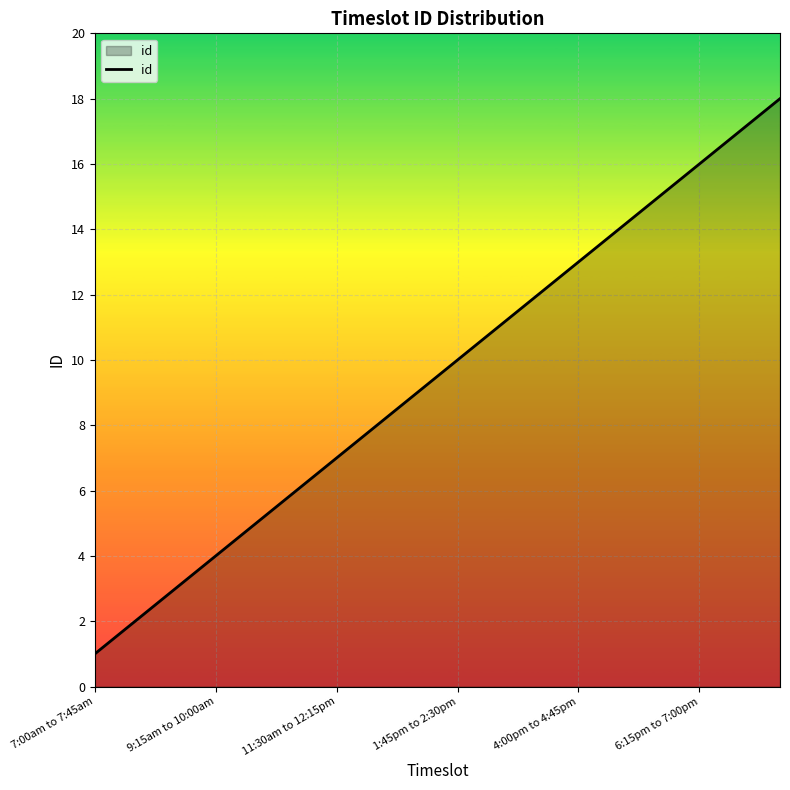

What is the greatest value displayed?

18